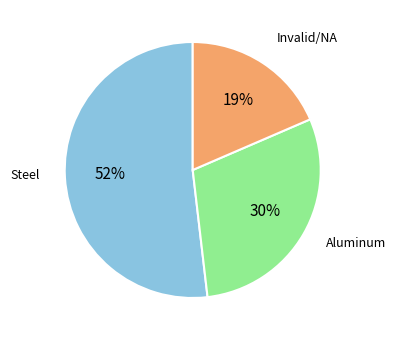

Which category has the biggest portion of the pie?

Steel